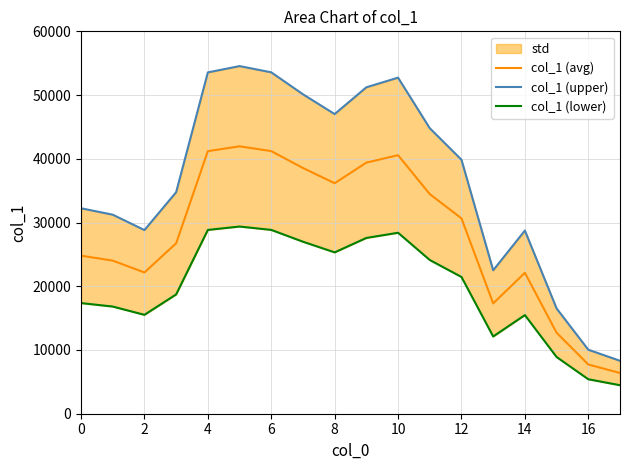

True or false: col_1 (avg) has a value of 30653.0 at 12.

True